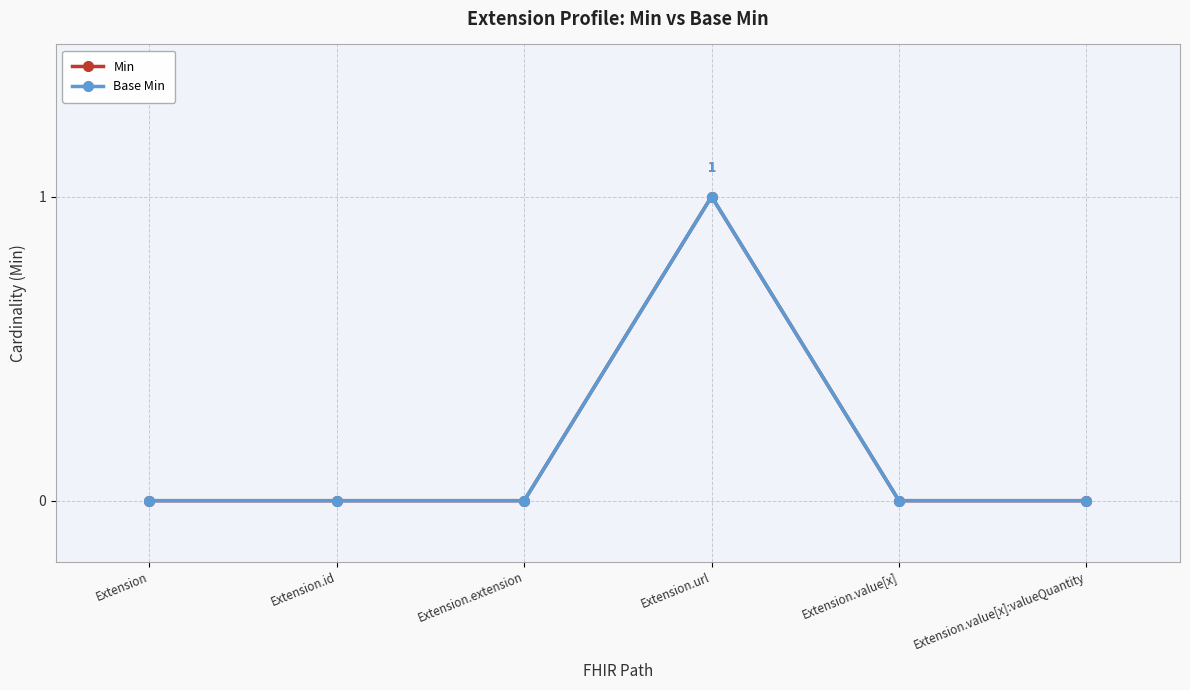

Where is Base Min nearest to the value 0?

Extension